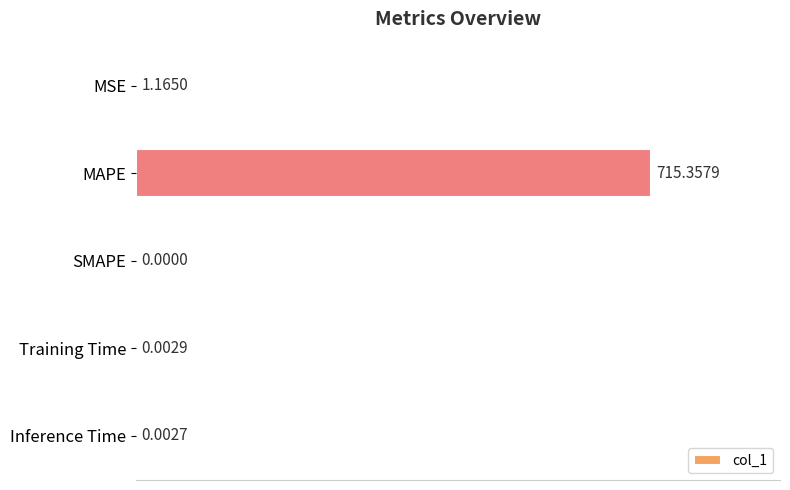

Where is the data nearest to the value 357?

MSE